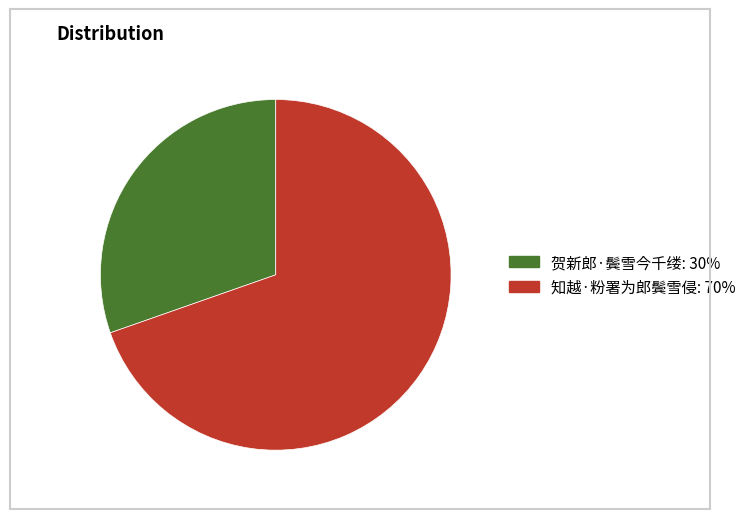

What is the largest slice in the pie chart?

知越·粉署为郎鬓雪侵